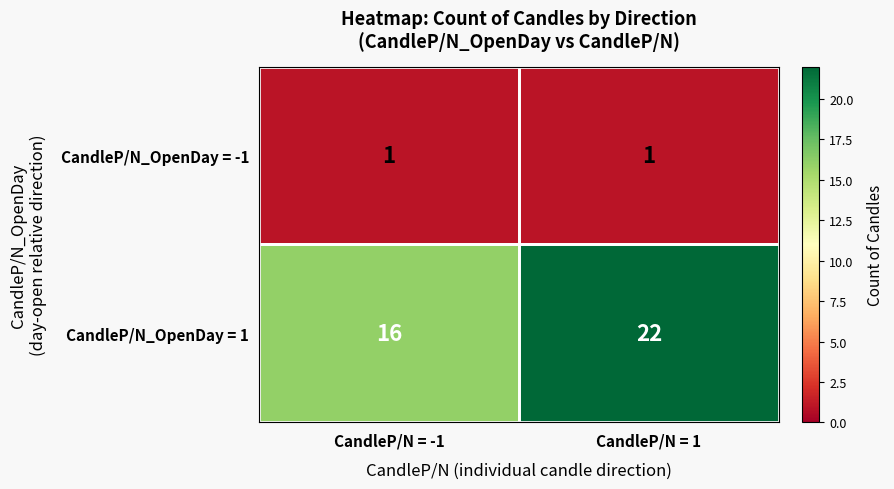

Which series has the largest range (max minus min)?

CandleP/N_OpenDay = 1